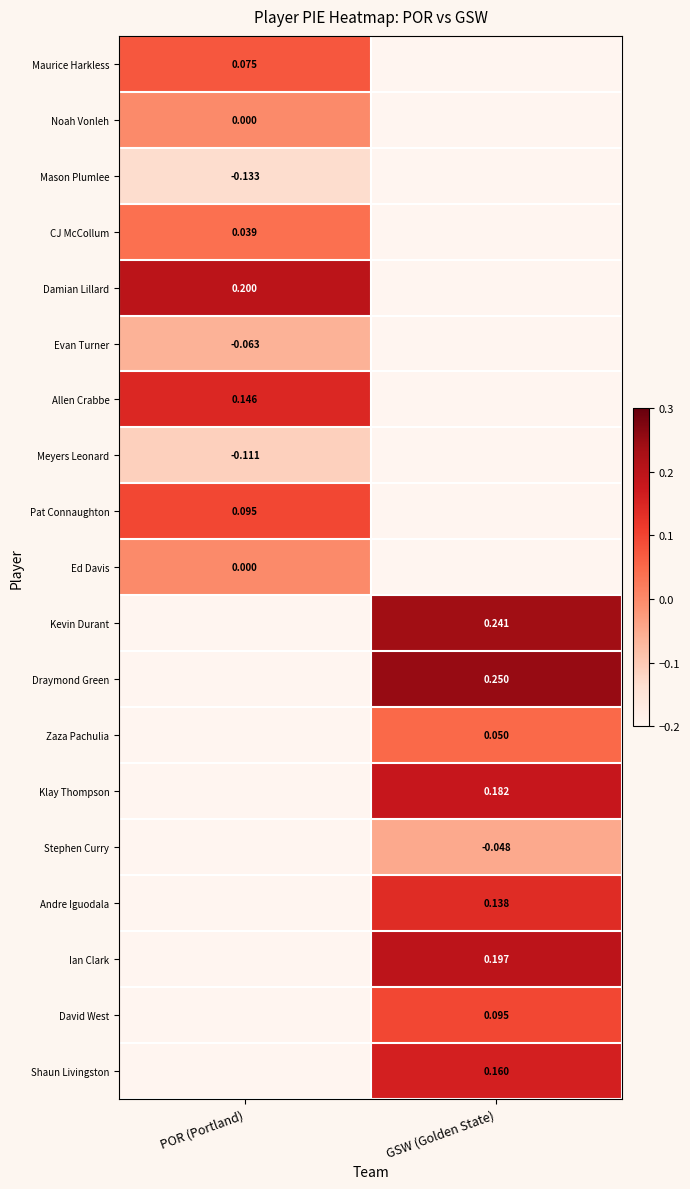

Is the value of David West at GSW (Golden State) greater than the value of Shaun Livingston at GSW (Golden State)?

No